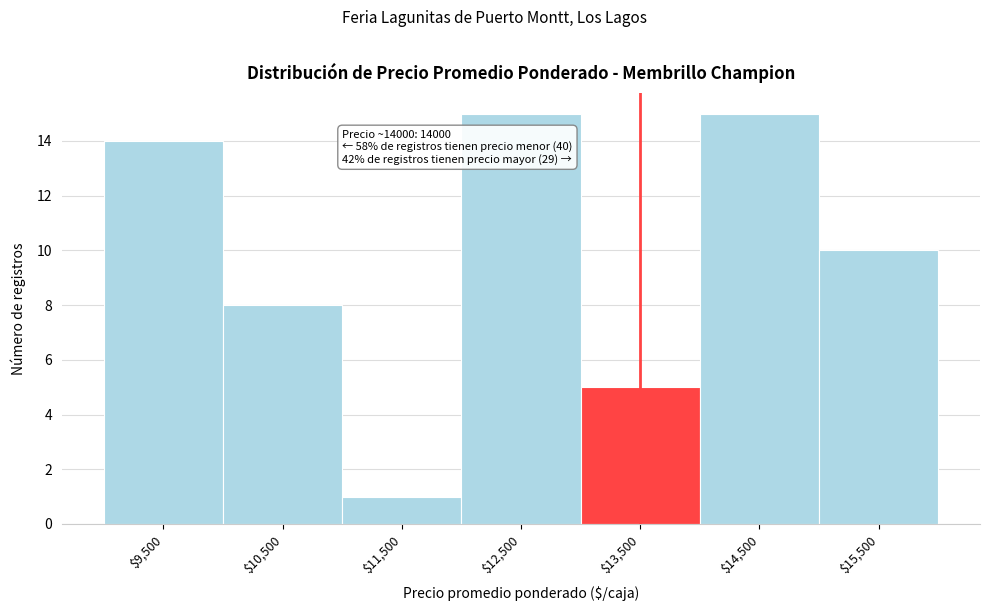

Reading left to right, list all the values displayed in this chart.

14	8	1	15	5	15	10